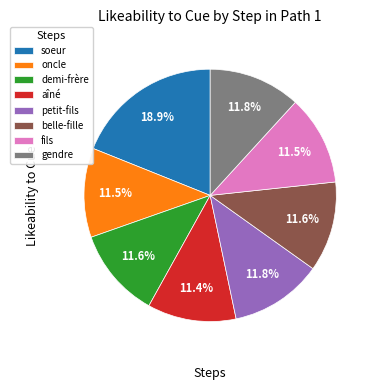

Is there any slice that represents more than half of the pie?

No